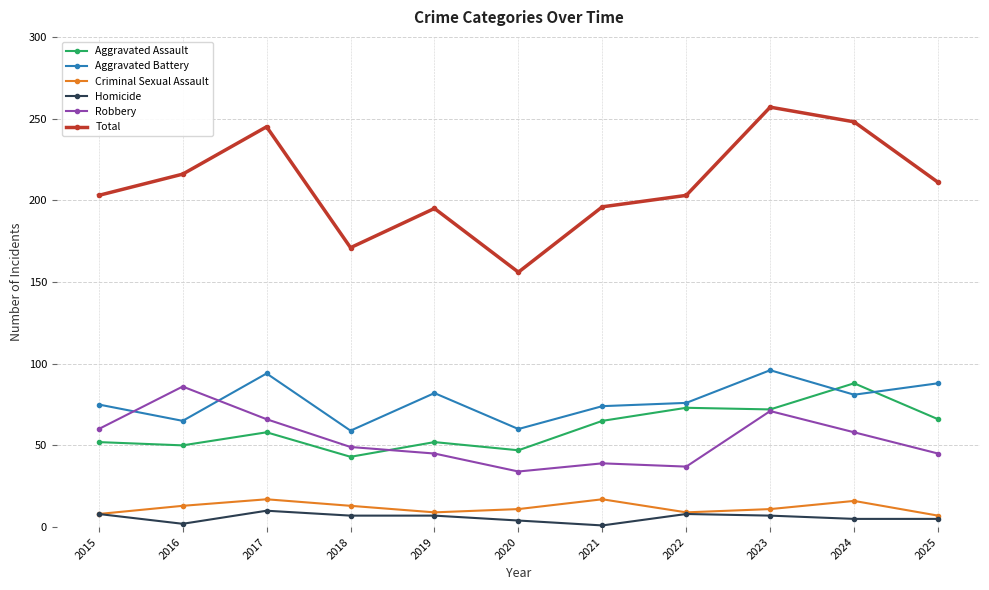

Between 2017 and 2024, which series saw the biggest shift?

Aggravated Assault